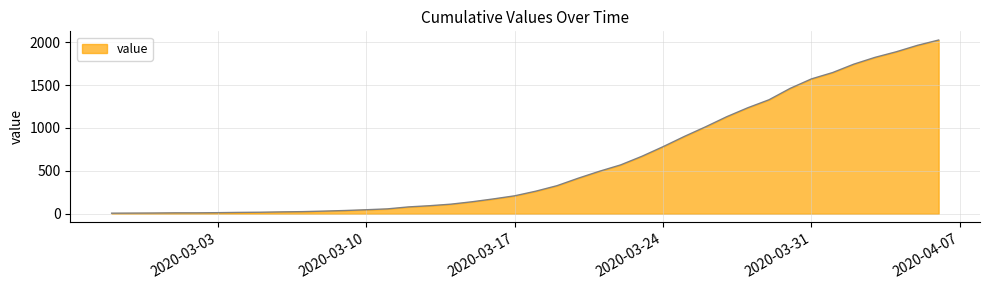

What is the maximum value shown in the chart?

2024